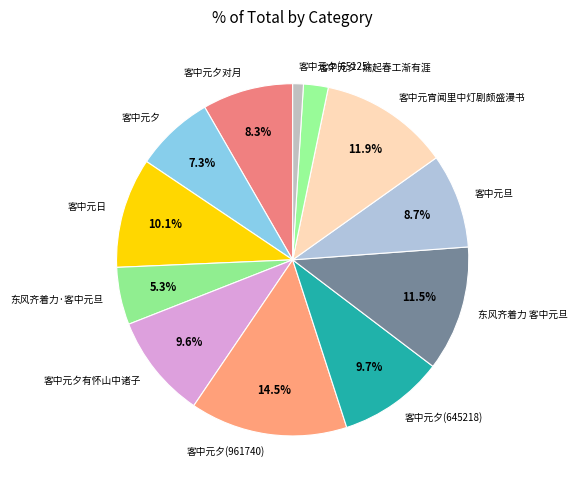

What percentage is NOT represented by 客中元夕(645218)?

90.3%